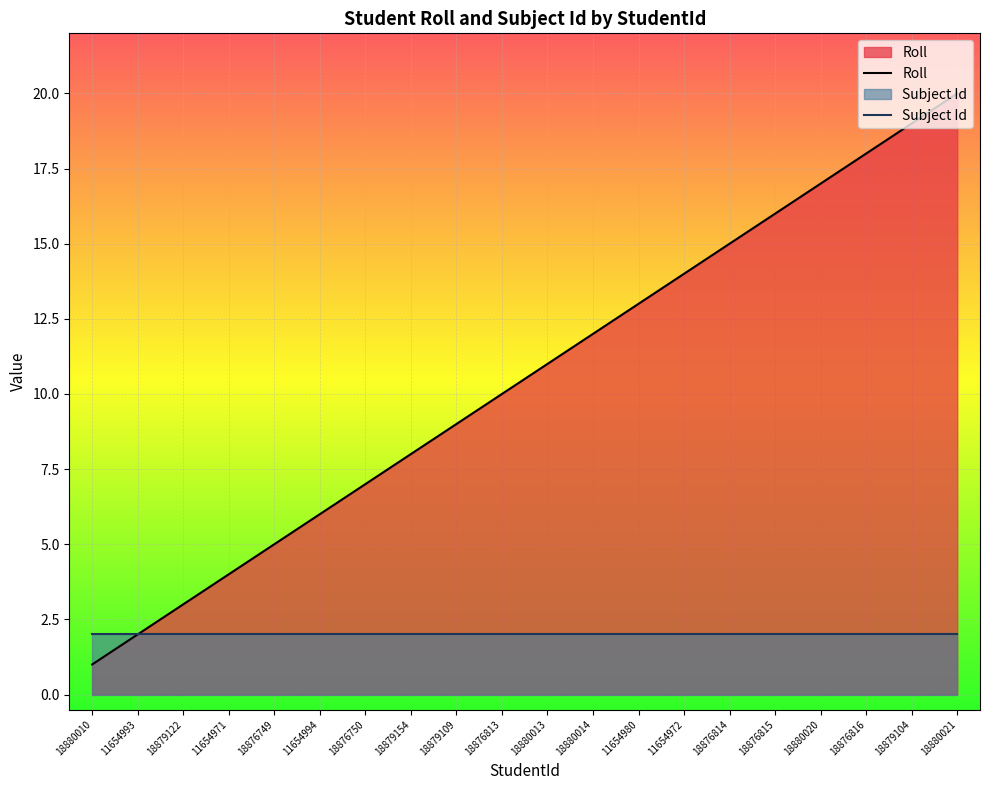

What value does the Subject Id series have at 11654980?

2